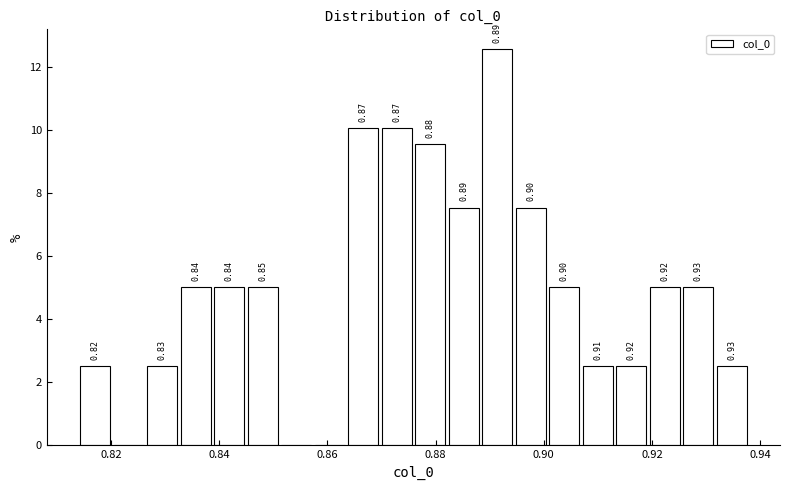

Around what value on the x-axis is the tallest bar? Give the approximate position of its centre, as read against the axis.

0.892